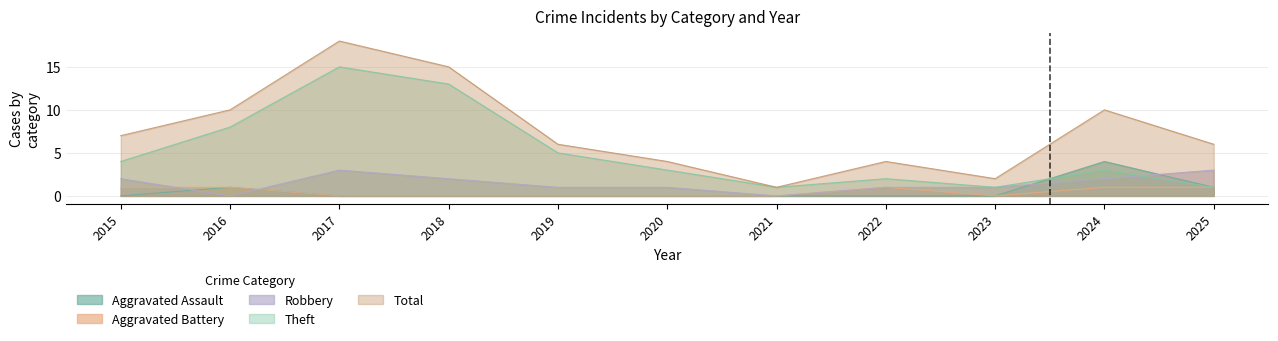

How many interior local peaks does the Robbery series have?

1